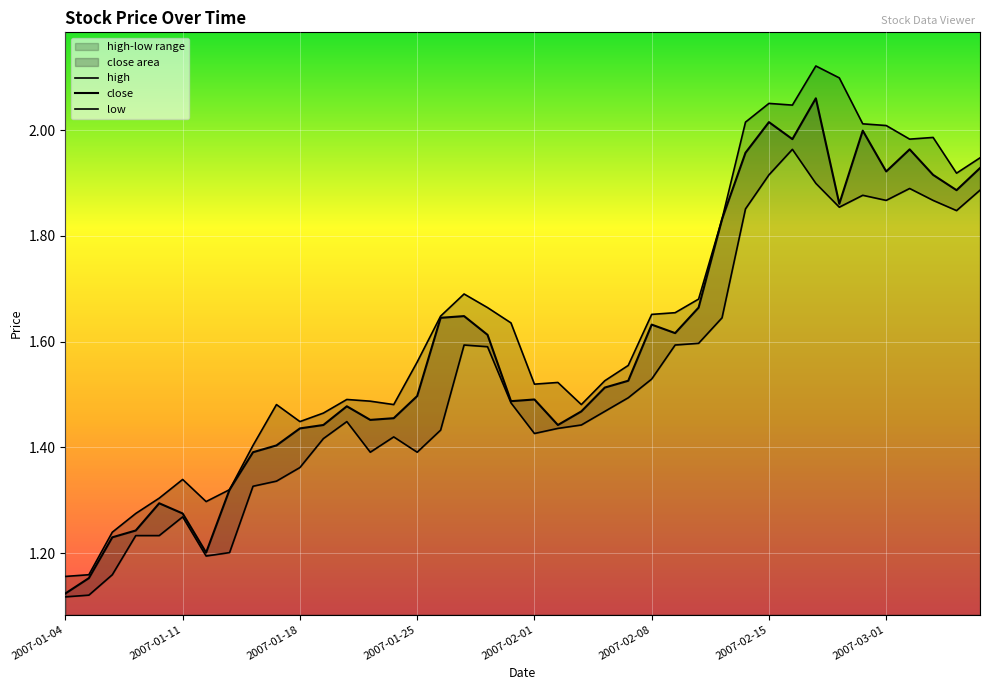

Reading left to right, list all the values displayed in this chart.

high: 1.2	1.2	1.2	1.3	1.3	1.3	1.3	1.3	1.4	1.5	1.4	1.5	1.5	1.5	1.5	1.6	1.6	1.7	1.7	1.6	1.5	1.5	1.5	1.5	1.6	1.7	1.7	1.7	1.8	2.0	2.1	2.0	2.1	2.1	2.0	2.0	2.0	2.0	1.9	1.9
close: 1.1	1.2	1.2	1.2	1.3	1.3	1.2	1.3	1.4	1.4	1.4	1.4	1.5	1.5	1.5	1.5	1.6	1.6	1.6	1.5	1.5	1.4	1.5	1.5	1.5	1.6	1.6	1.7	1.8	2.0	2.0	2.0	2.1	1.9	2.0	1.9	2.0	1.9	1.9	1.9
low: 1.1	1.1	1.2	1.2	1.2	1.3	1.2	1.2	1.3	1.3	1.4	1.4	1.4	1.4	1.4	1.4	1.4	1.6	1.6	1.5	1.4	1.4	1.4	1.5	1.5	1.5	1.6	1.6	1.6	1.9	1.9	2.0	1.9	1.9	1.9	1.9	1.9	1.9	1.8	1.9